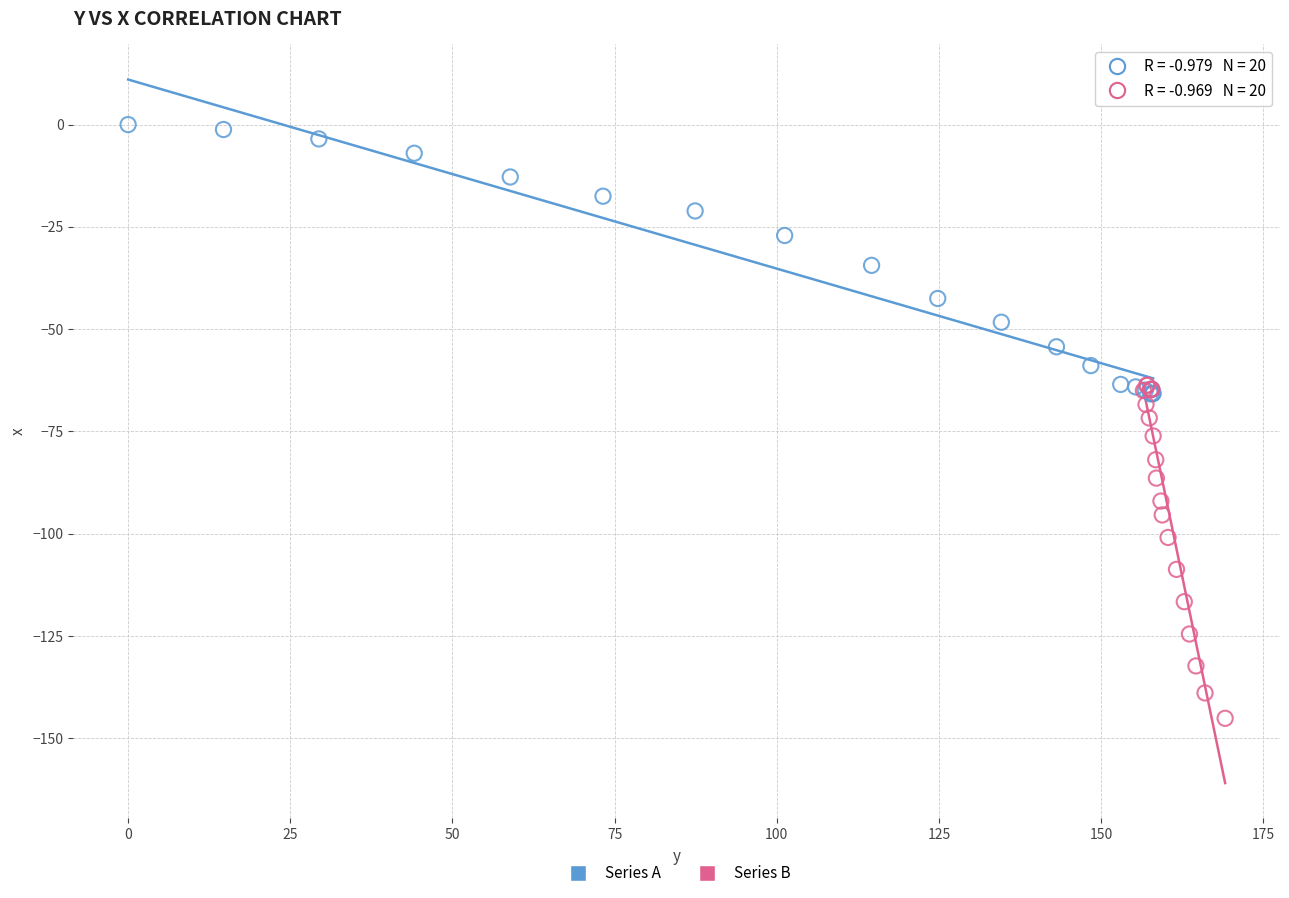

Which series reaches the minimum Y coordinate?

Series B